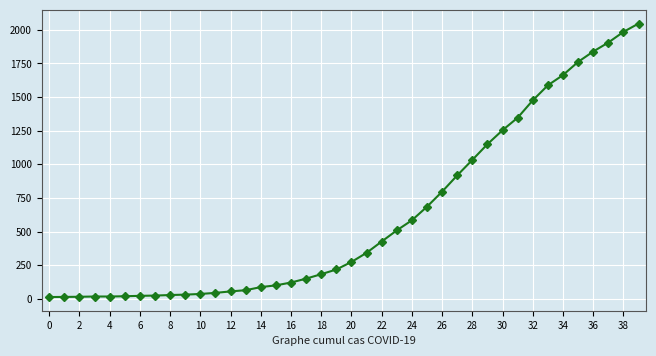

What is the difference between the maximum and second lowest values?

2033